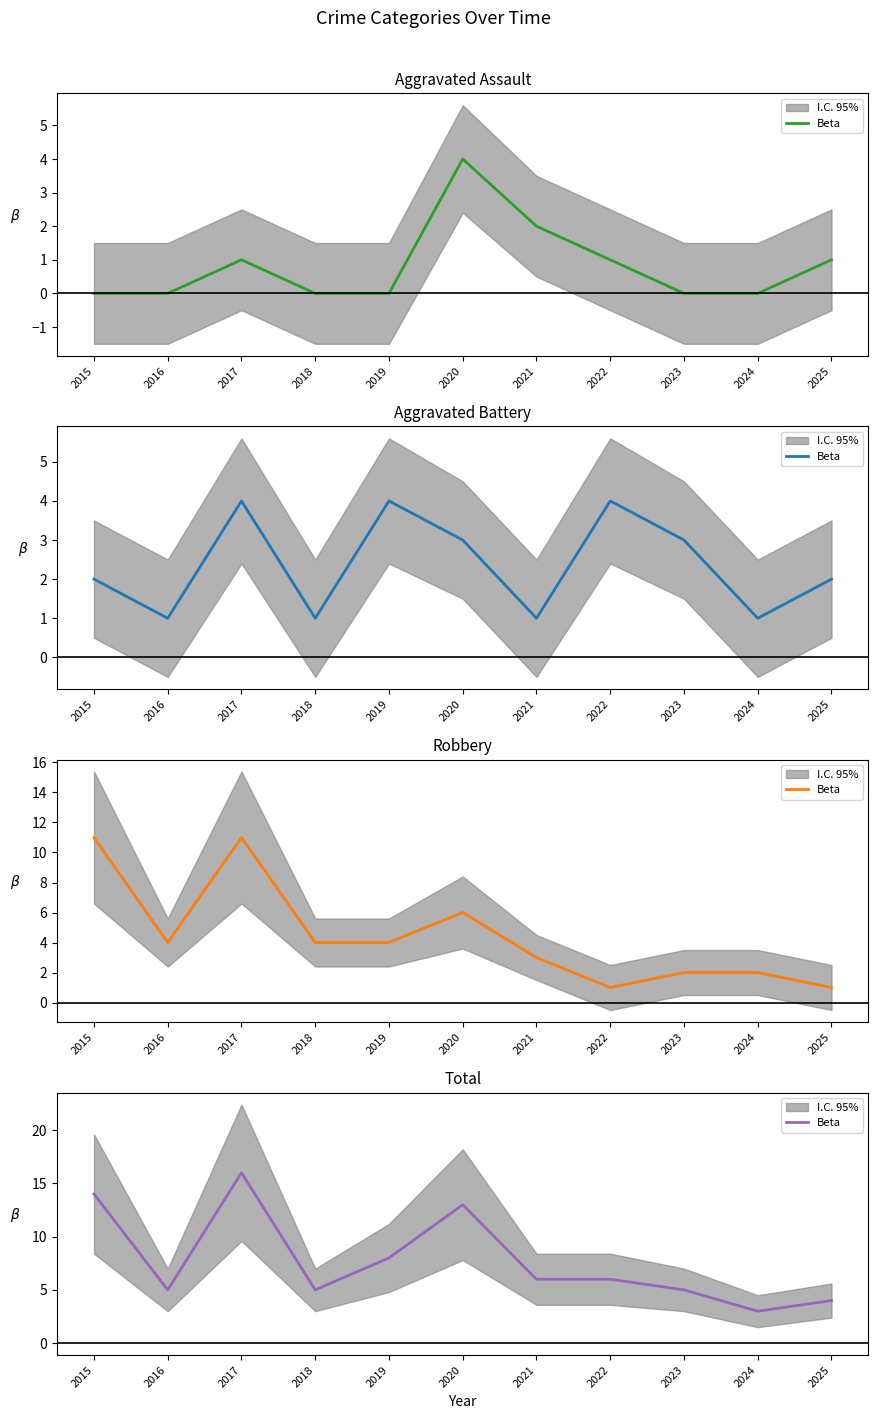

What is the value of the 8th point from the left?

6